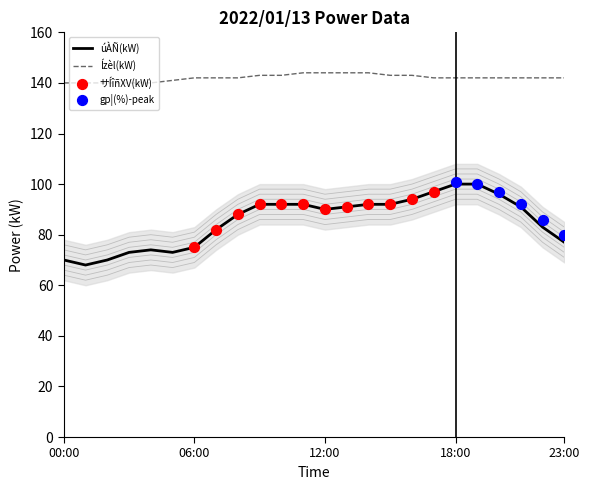

True or false: Ízèl(kW) and úÀÑ(kW) intersect in this chart.

False